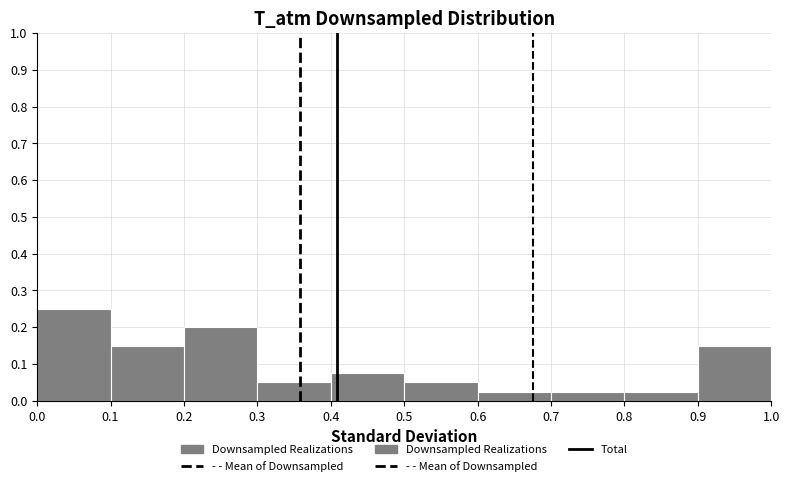

Reading left to right, list every bar in this chart as the range it spans on the x-axis followed by its height. The values are not printed on the chart, so give them approximately, as read against the axis.

0.0 to 0.1: 0.25
0.1 to 0.2: 0.15
0.2 to 0.3: 0.20
0.3 to 0.4: 0.05
0.4 to 0.5: 0.08
0.5 to 0.6: 0.05
0.6 to 0.7: 0.03
0.7 to 0.8: 0.03
0.8 to 0.9: 0.03
0.9 to 1.0: 0.15